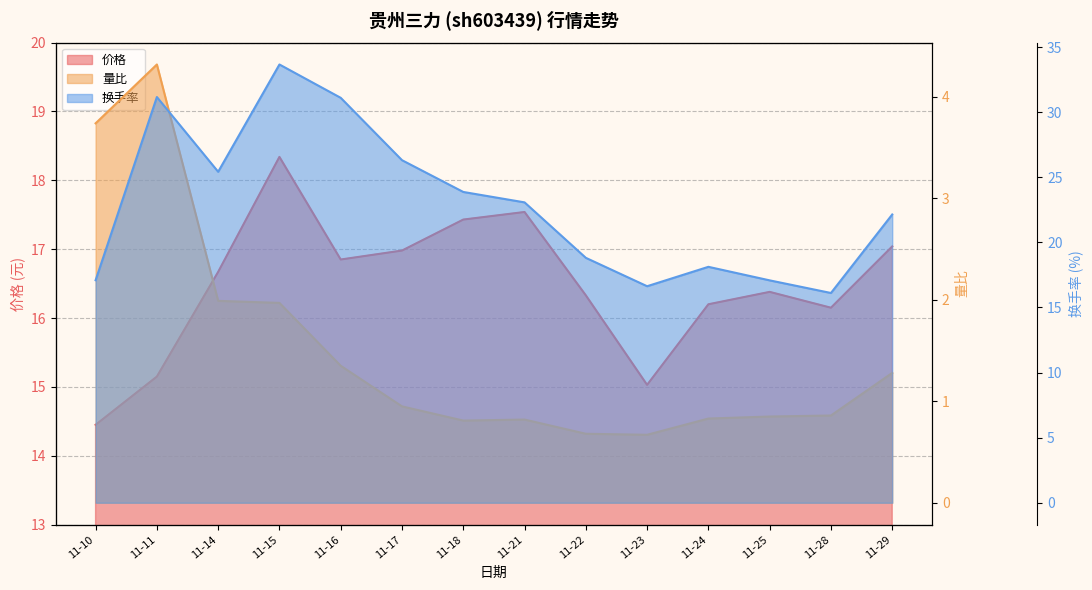

What is the average value of the 换手率 series?

22.9